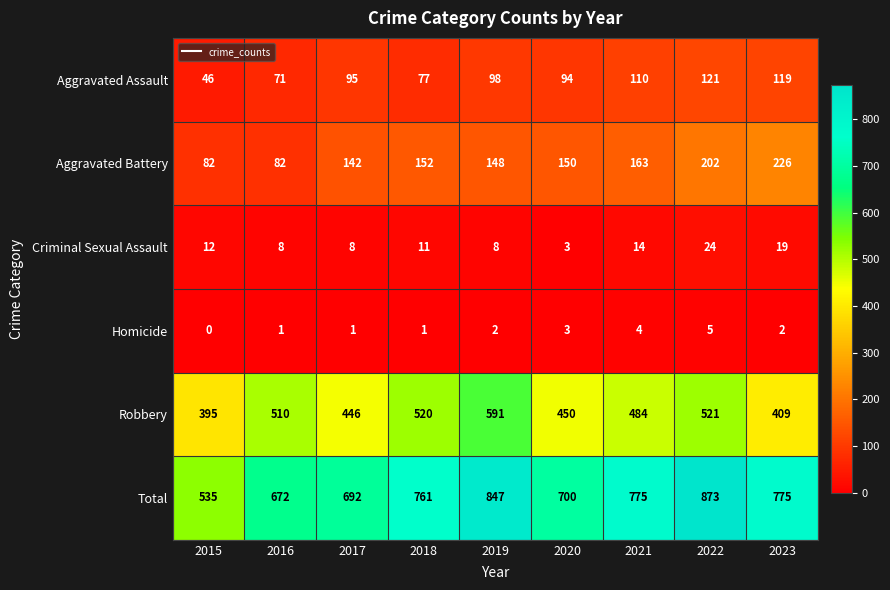

Which series changed the most between 2020 and 2023?

Aggravated Battery